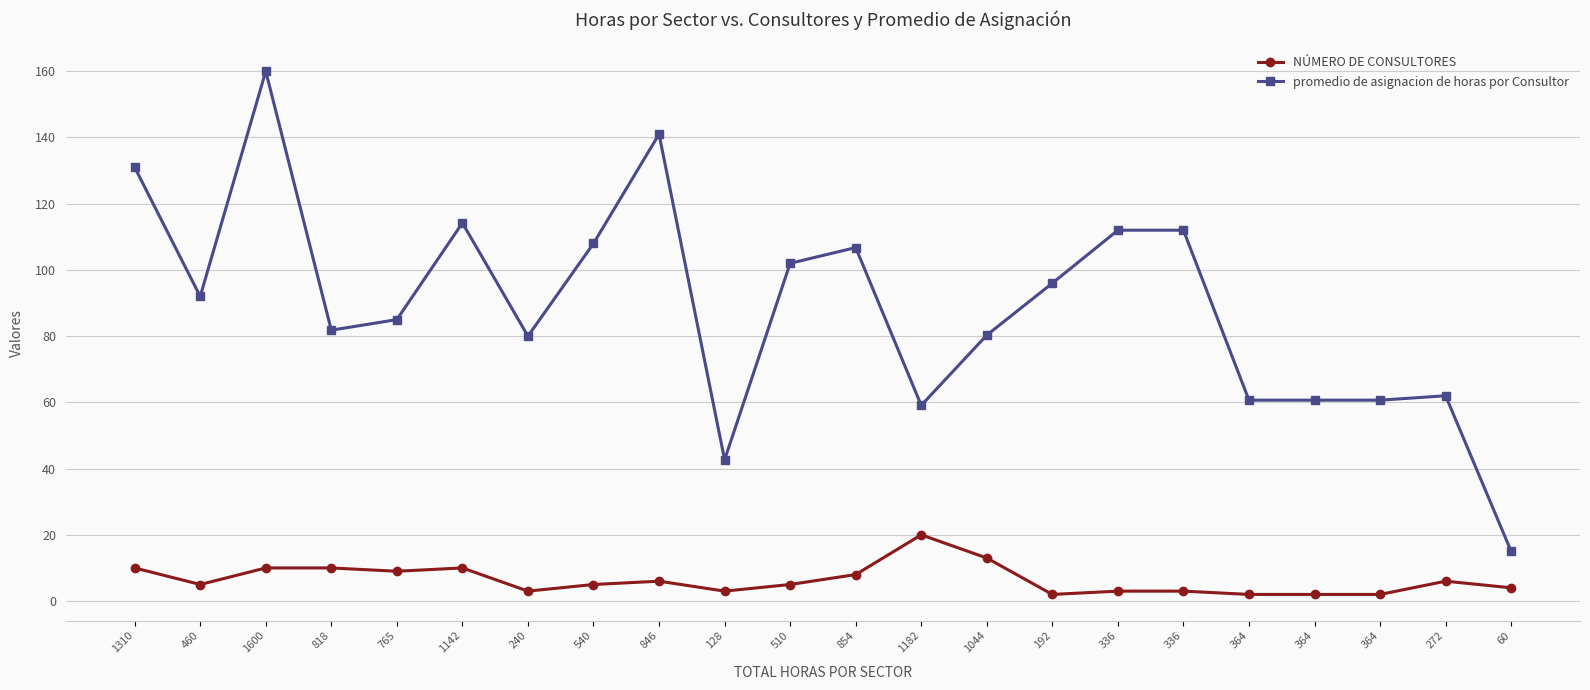

What is the smallest value displayed?

2.0